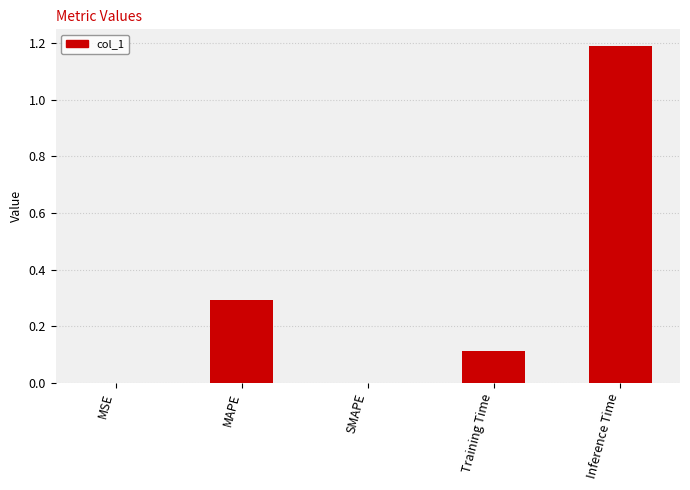

What is the sum of the values at SMAPE and Inference Time?

1.2